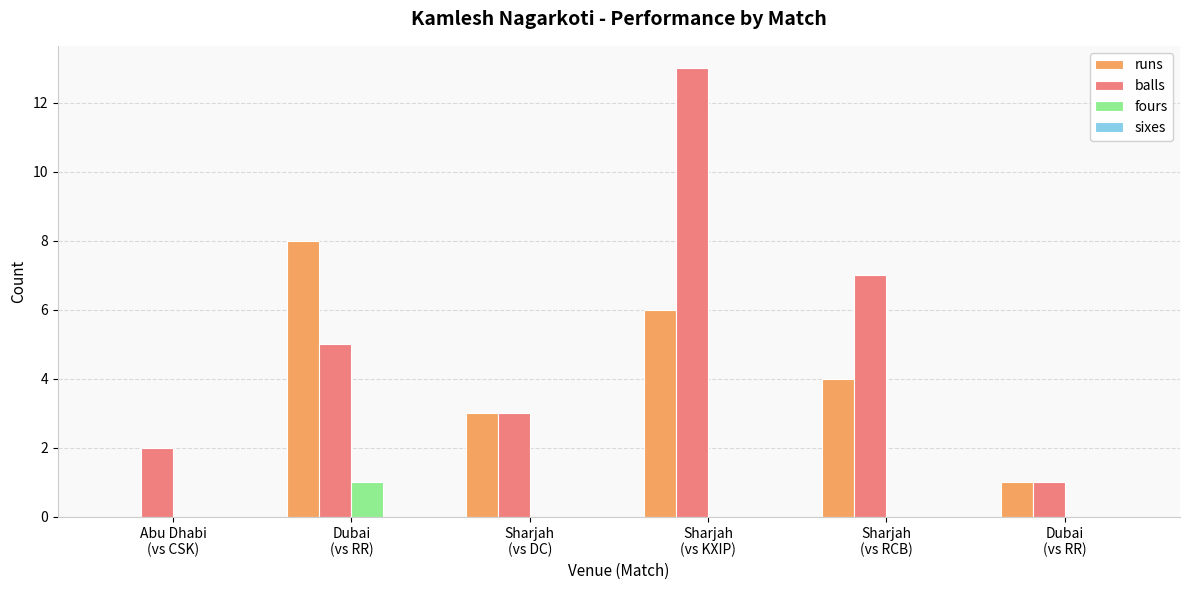

Count the runs values in the range 1 to 6.

4